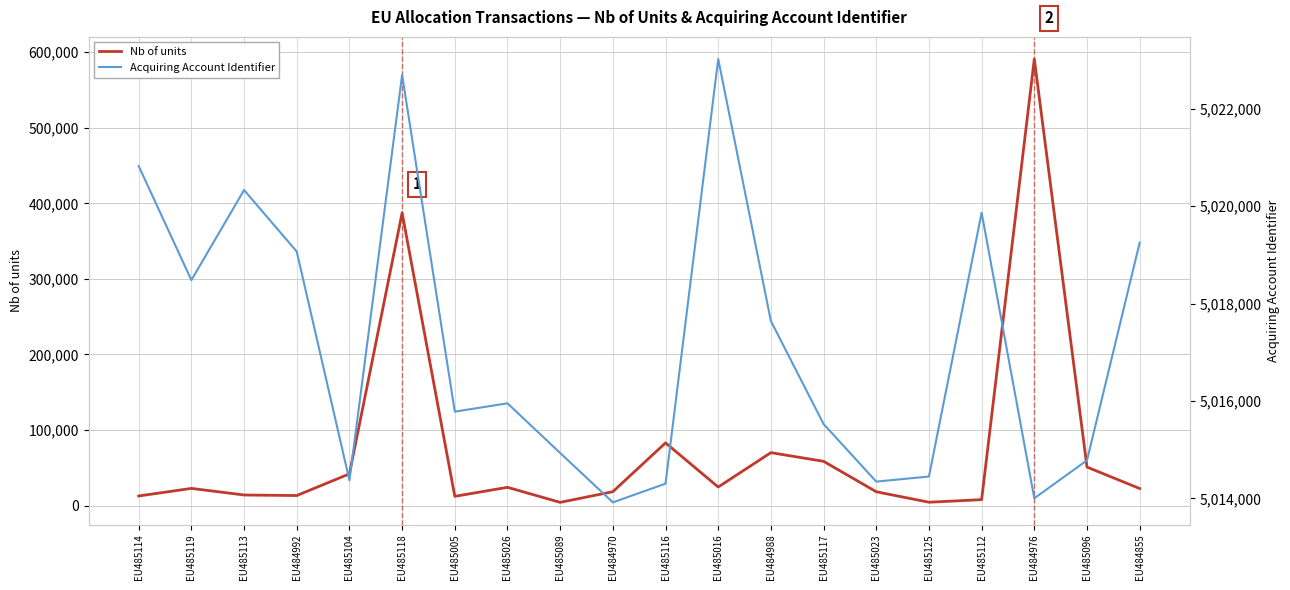

What is the value of the Acquiring Account Identifier point at the 6th from the left?

5022696